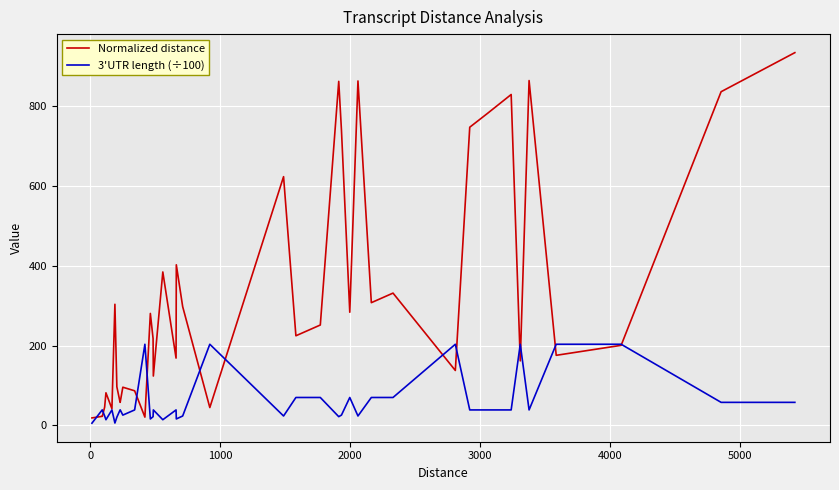

What is the maximum value shown in the chart?

935.0